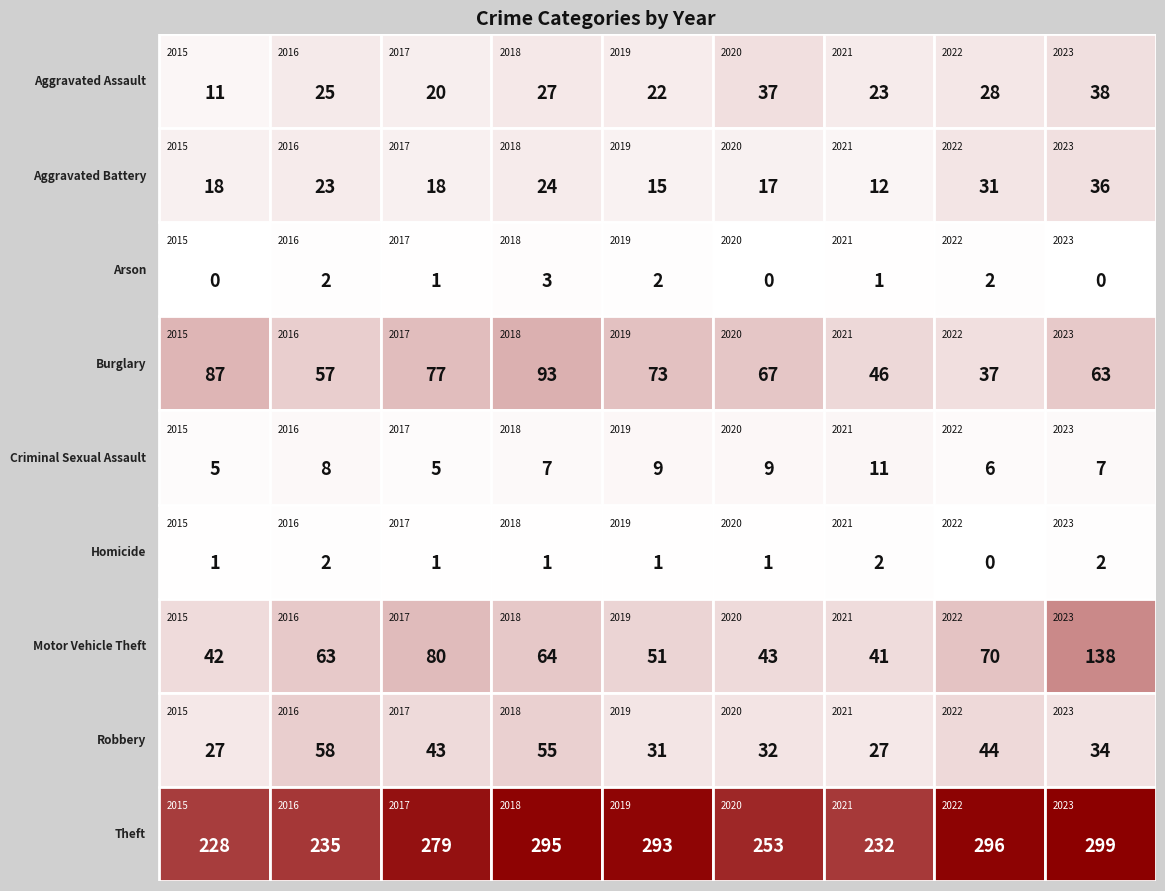

True or false: Motor Vehicle Theft has a value of 27 at 2020.

False